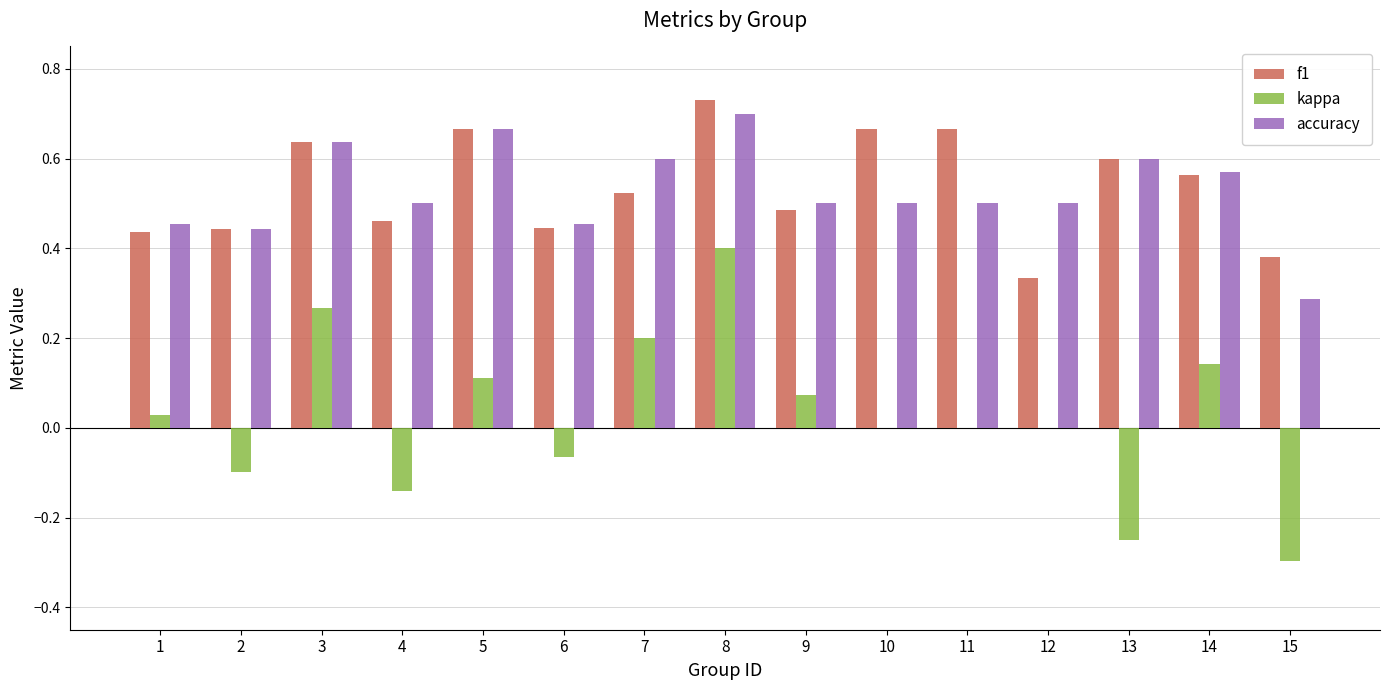

Is it true that kappa equals -0.1 at 4?

True